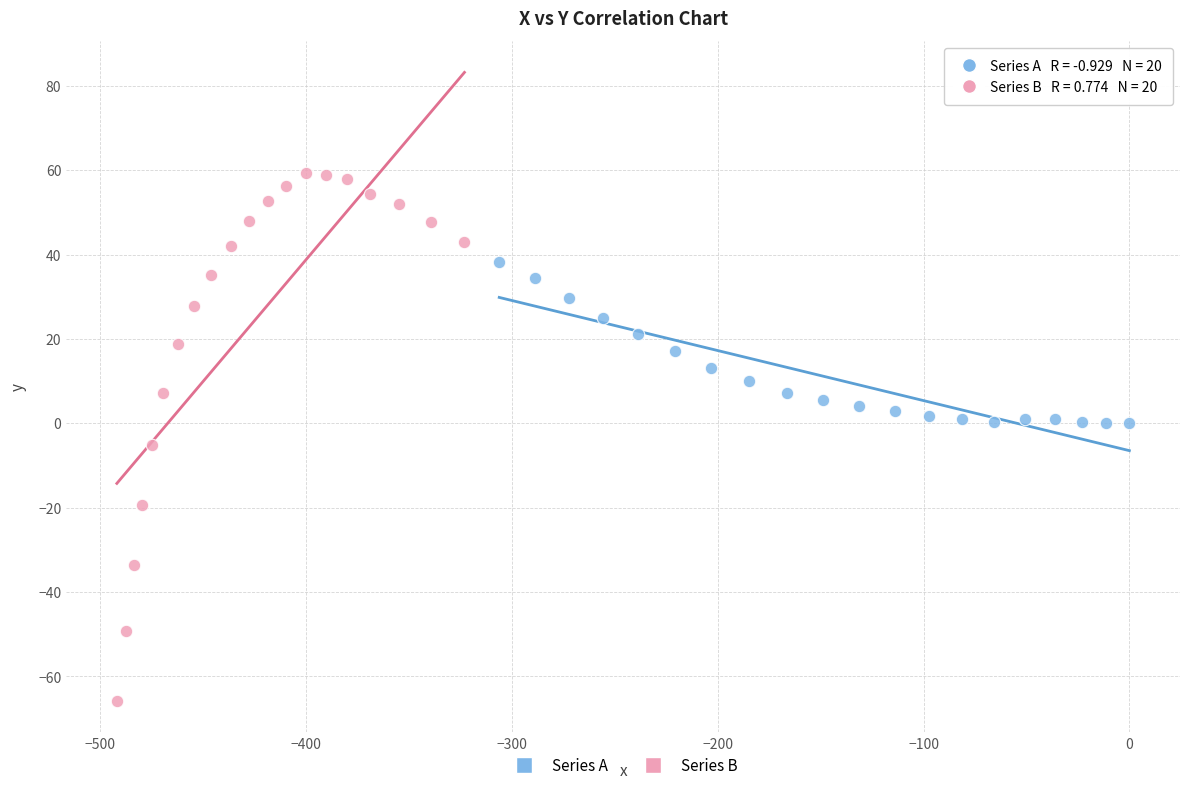

Which series contains the lowest Y value?

Series B